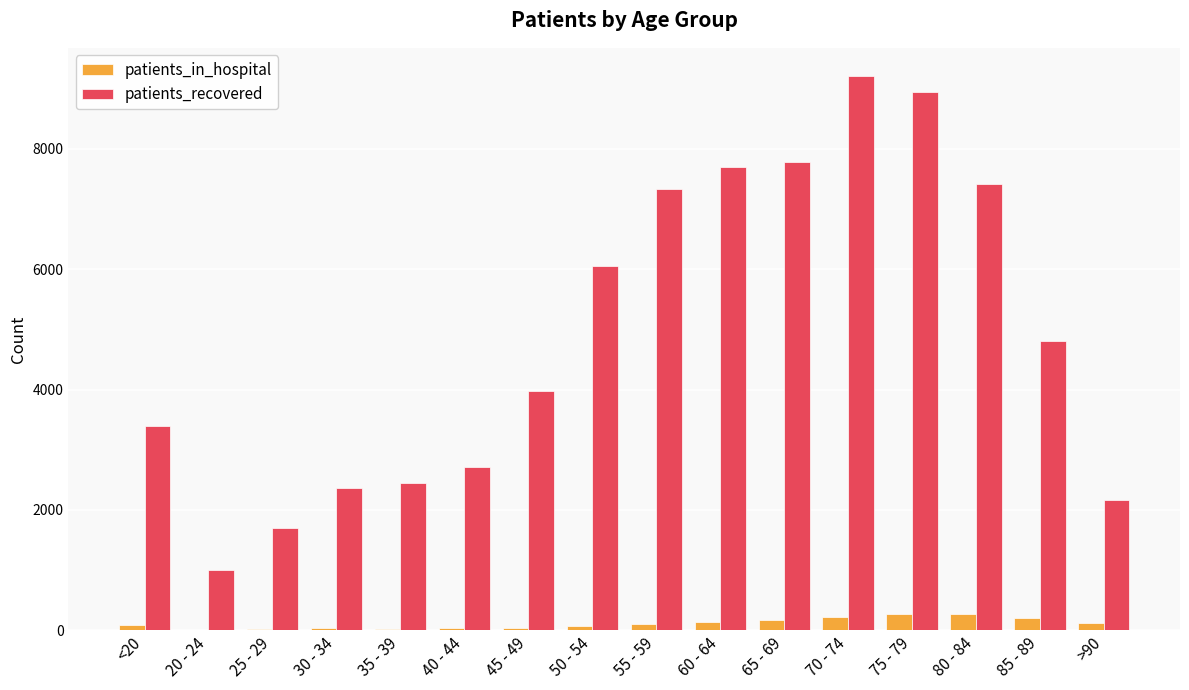

What is the average value of the patients_in_hospital series?

114